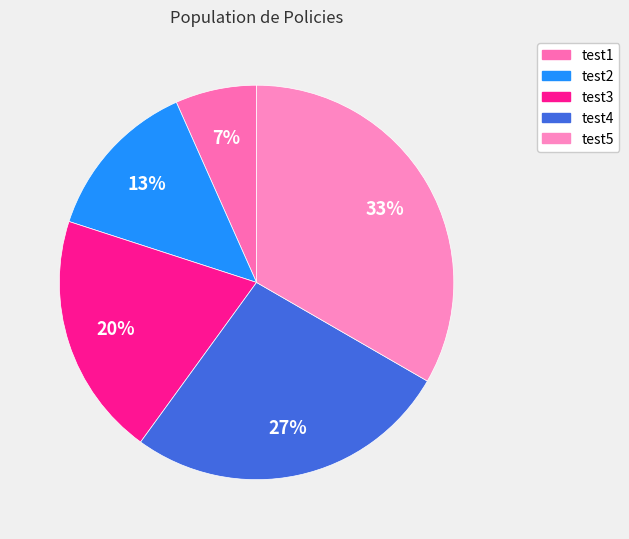

How many slices are in this pie chart?

5